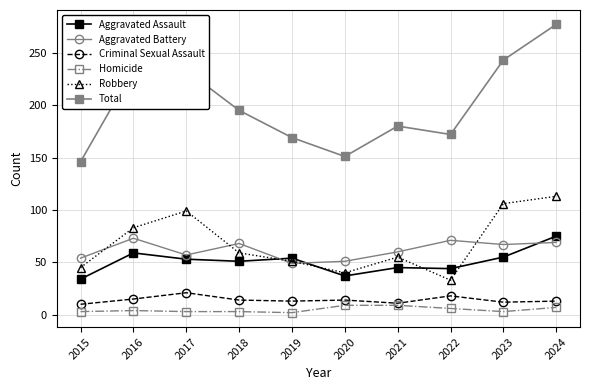

What is the value of the Criminal Sexual Assault point at the 6th from the left?

14